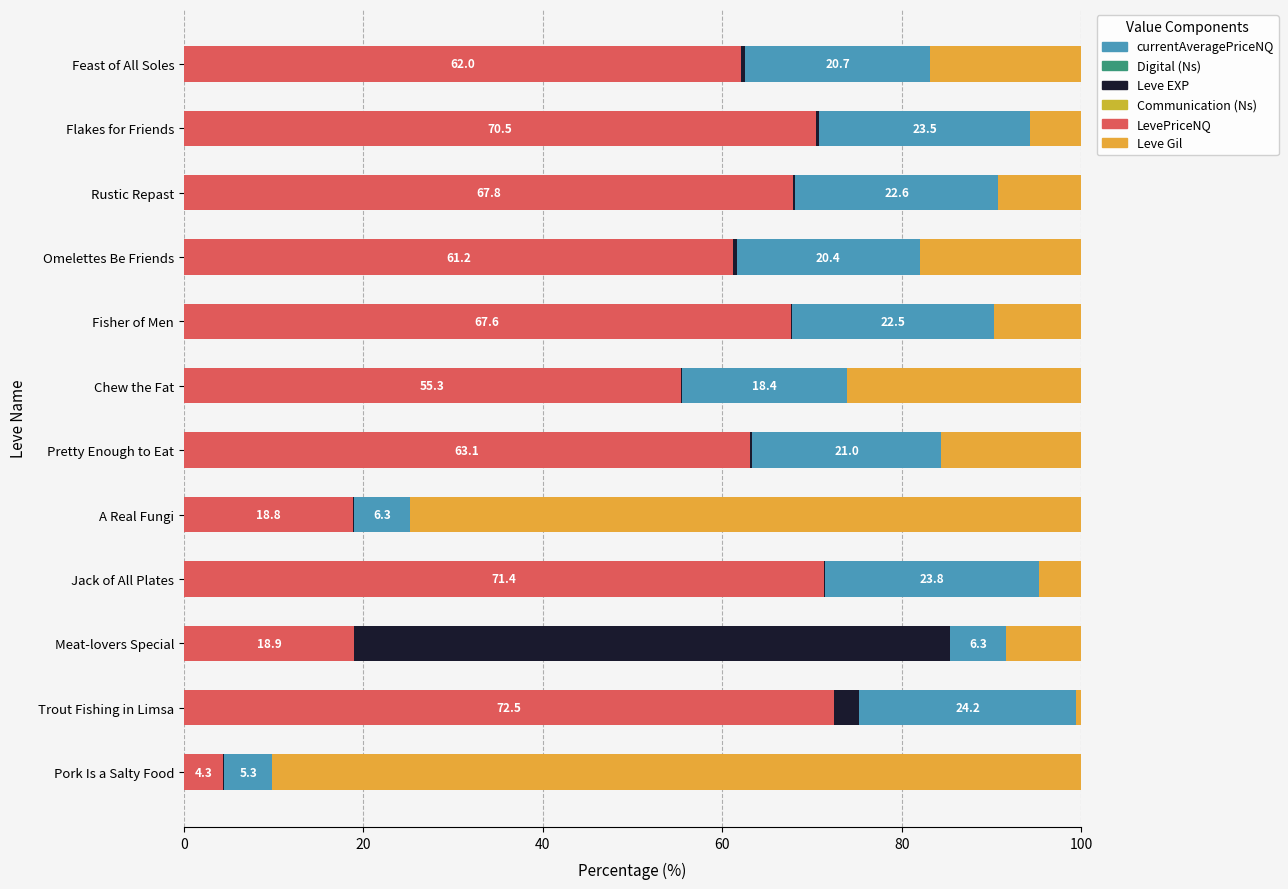

Read the LevePriceNQ value at Rustic Repast.

67.8